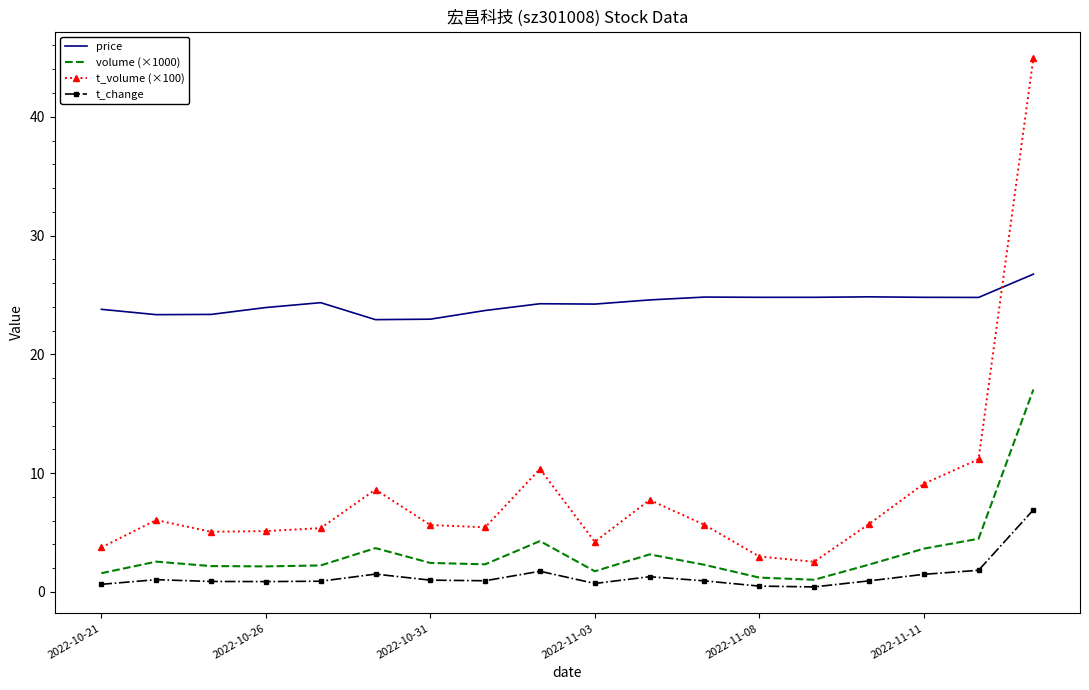

Which series has the largest total across all categories?

price